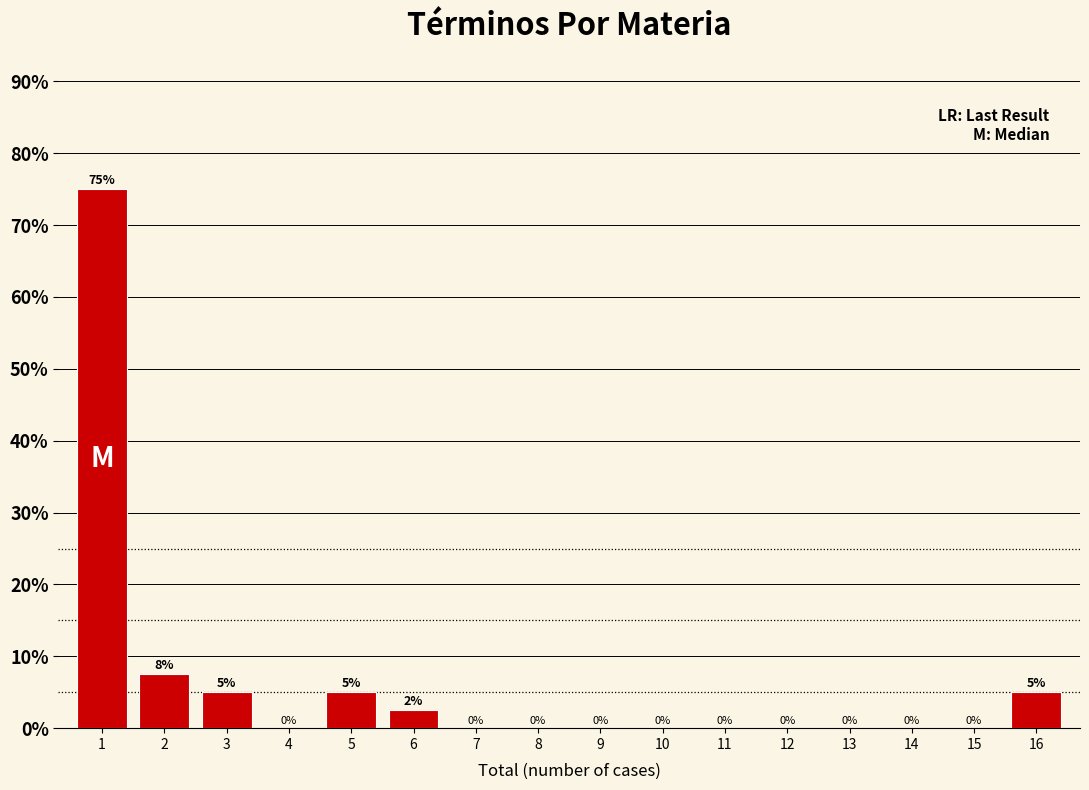

What is the maximum value shown in the chart?

75.0